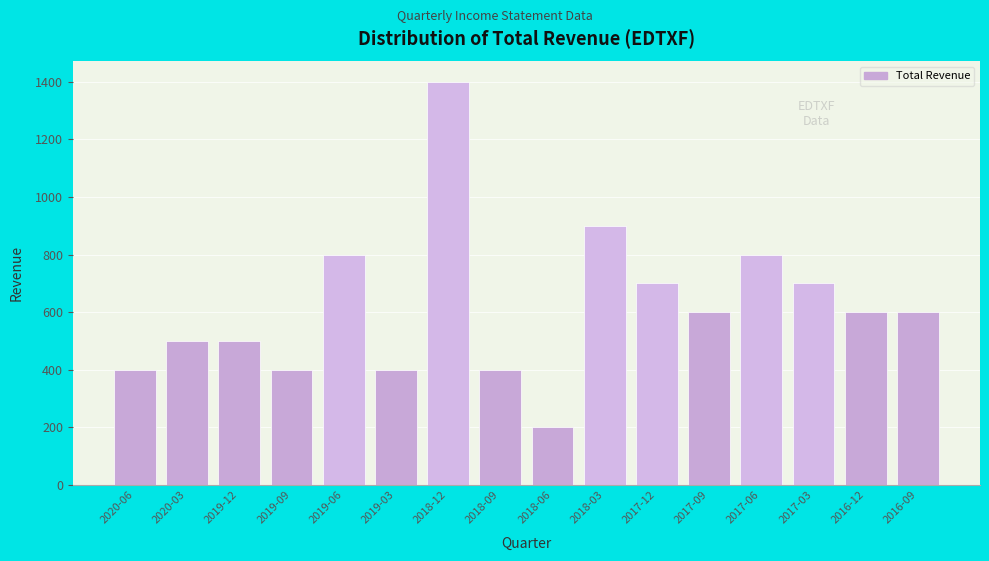

Reading right to left, what are all the values shown in this chart?

600	600	700	800	600	700	900	200	400	1400	400	800	400	500	500	400